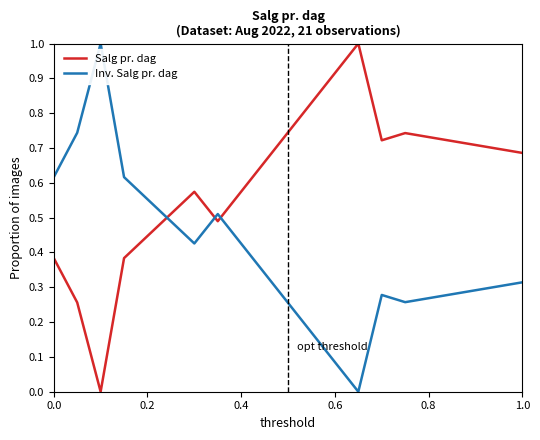

In Salg pr. dag, how many points are higher than both neighbors (excluding endpoints)?

3